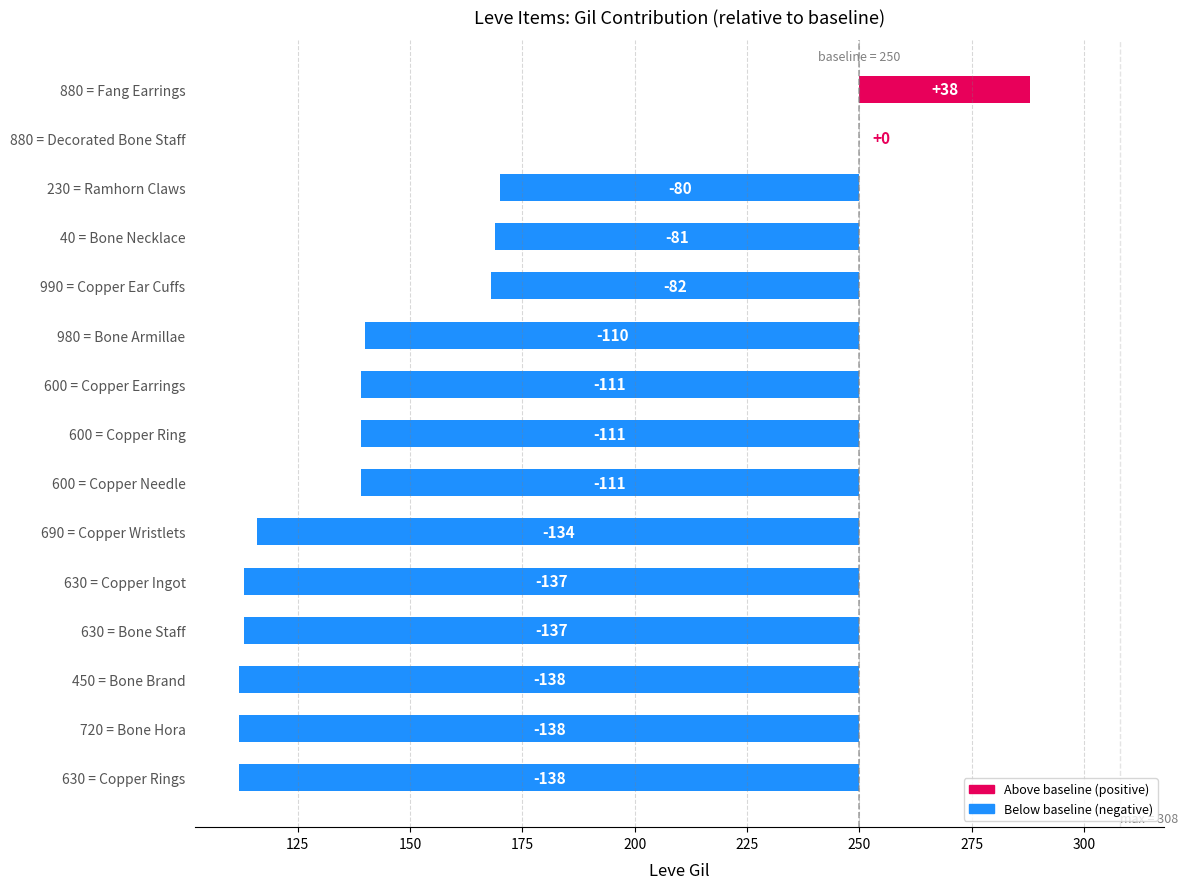

What is the value of the 5th bar from the left?

-82